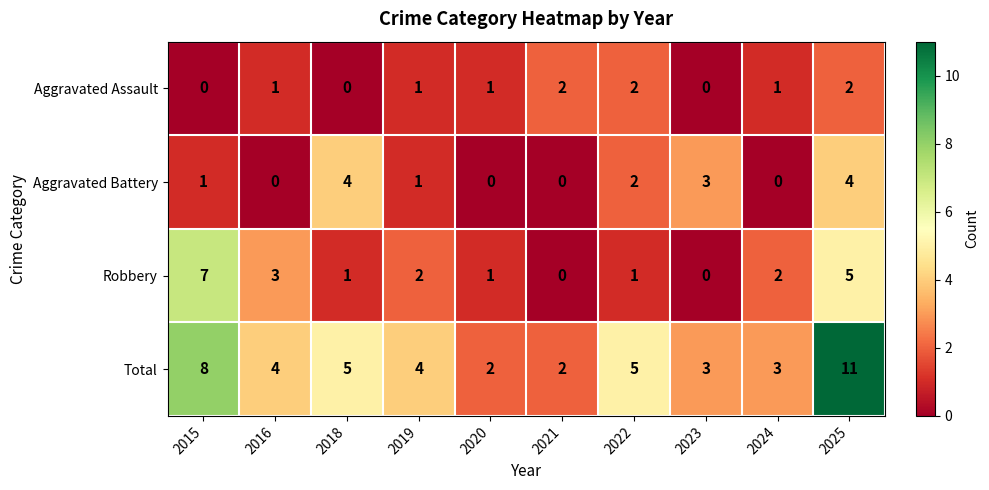

Which series has the largest range (max minus min)?

Total